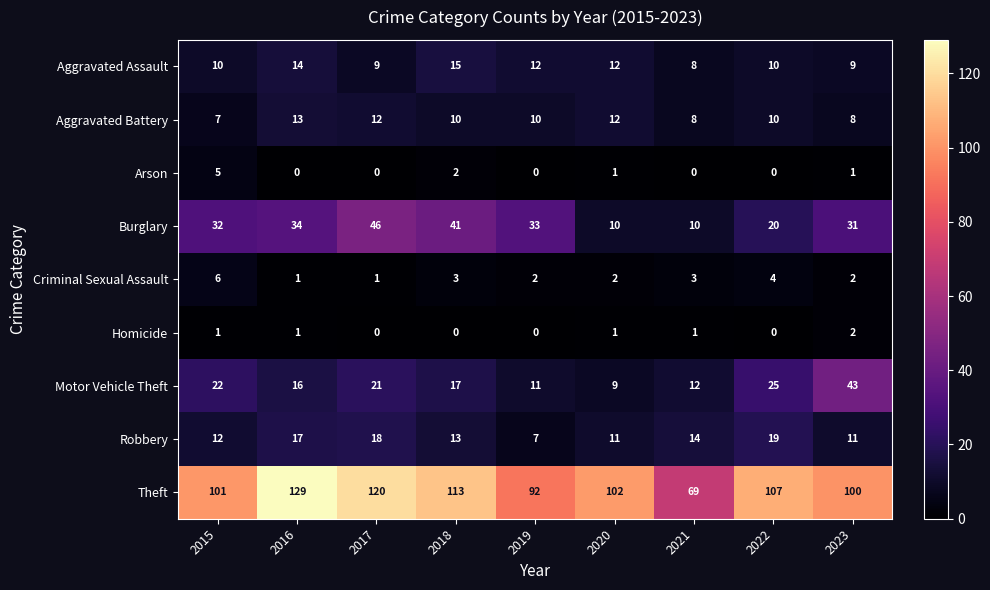

At which category does the chart reach its peak across all series?

2016